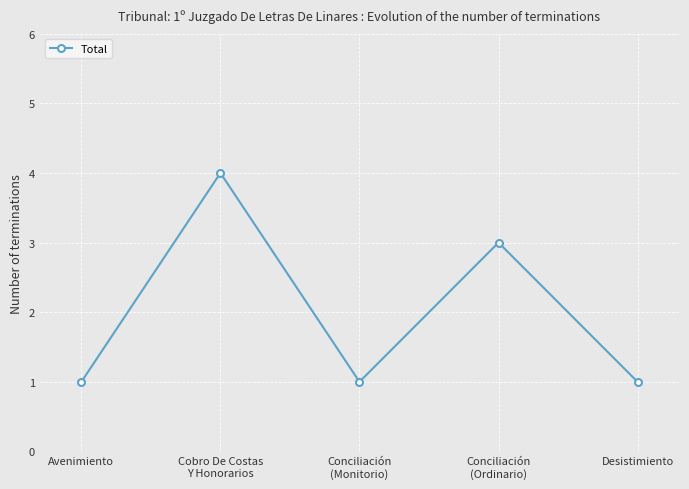

True or false: there are more than 0 points higher than both neighbors.

True